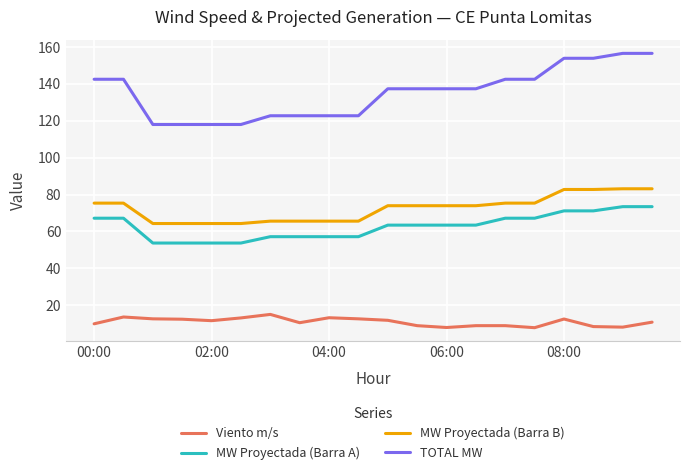

Which series has the widest spread of values?

TOTAL MW